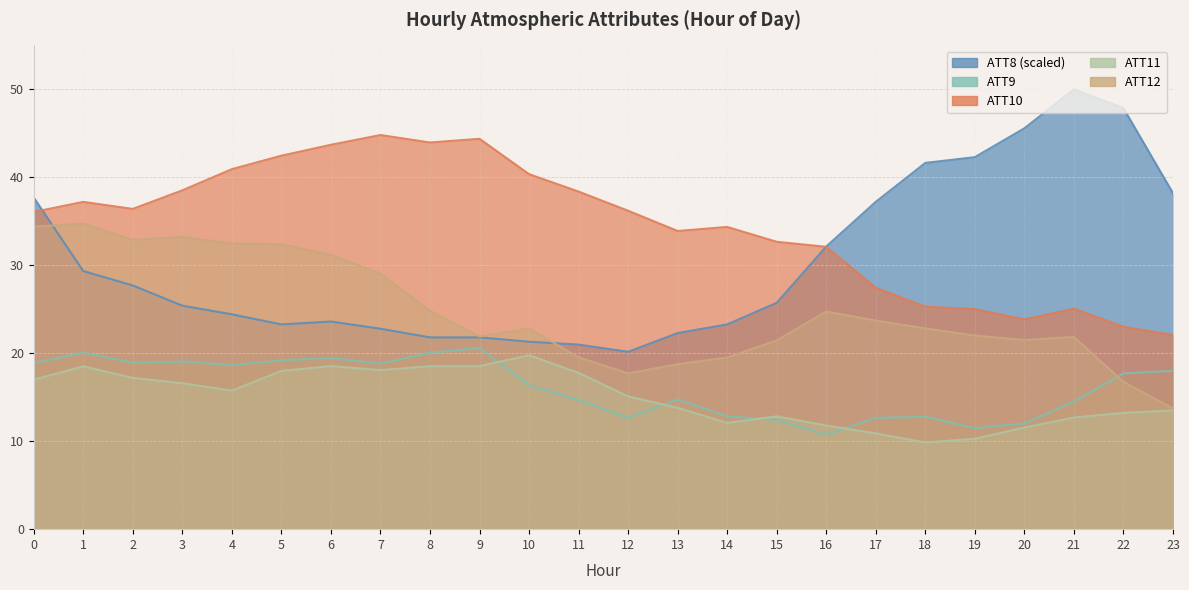

Rank the series by their maximum value, from highest to lowest.

ATT8, ATT10, ATT12, ATT9, ATT11